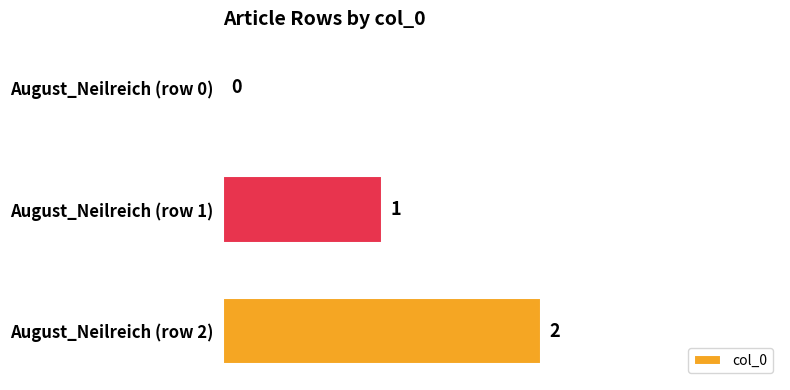

What is the sum of all values?

3